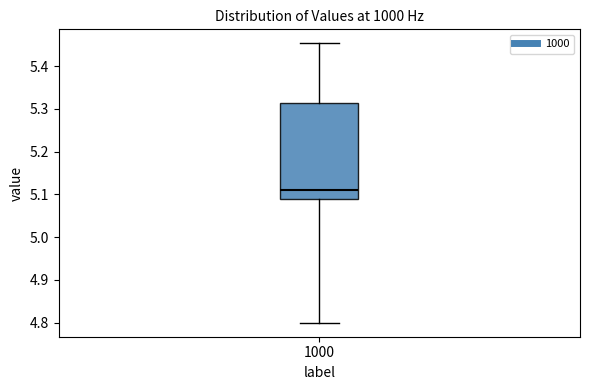

Where does the median line of the box at x = 1000 sit on the y-axis? The values are not printed on the chart, so give them approximately, as read against the axis.

5.11